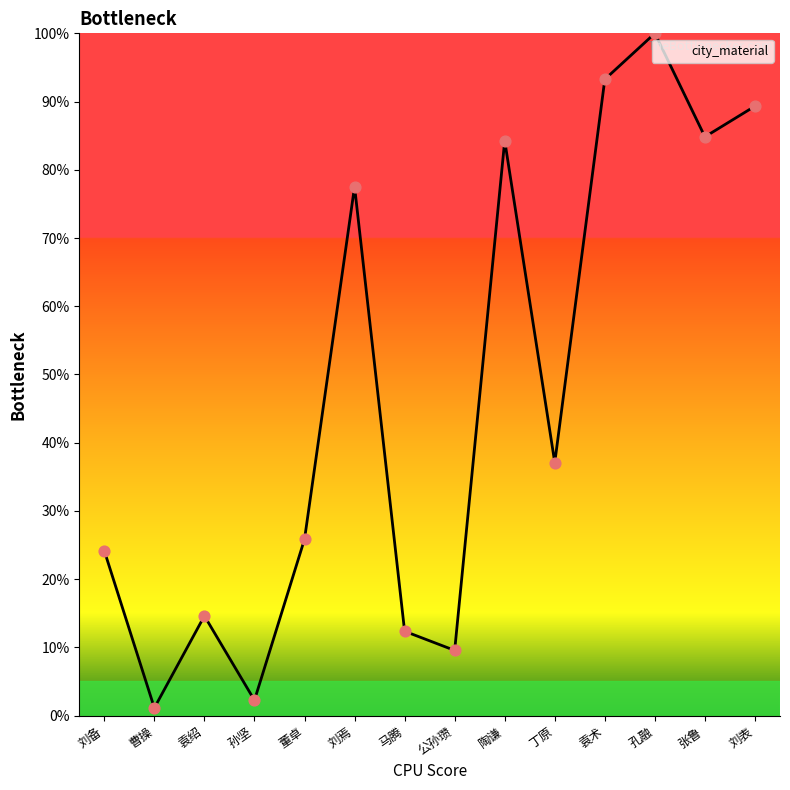

Between 袁术 and 袁绍, which is larger?

袁术